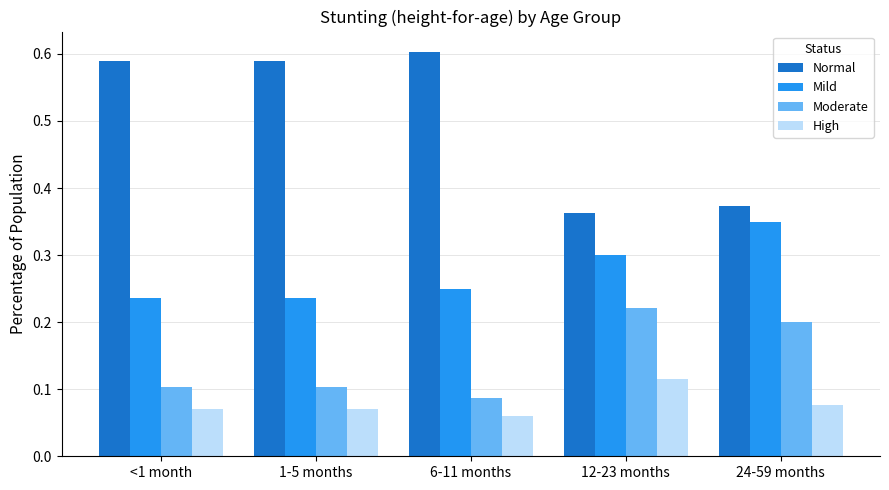

What is the label of the 4th bar from the right?

1-5 months